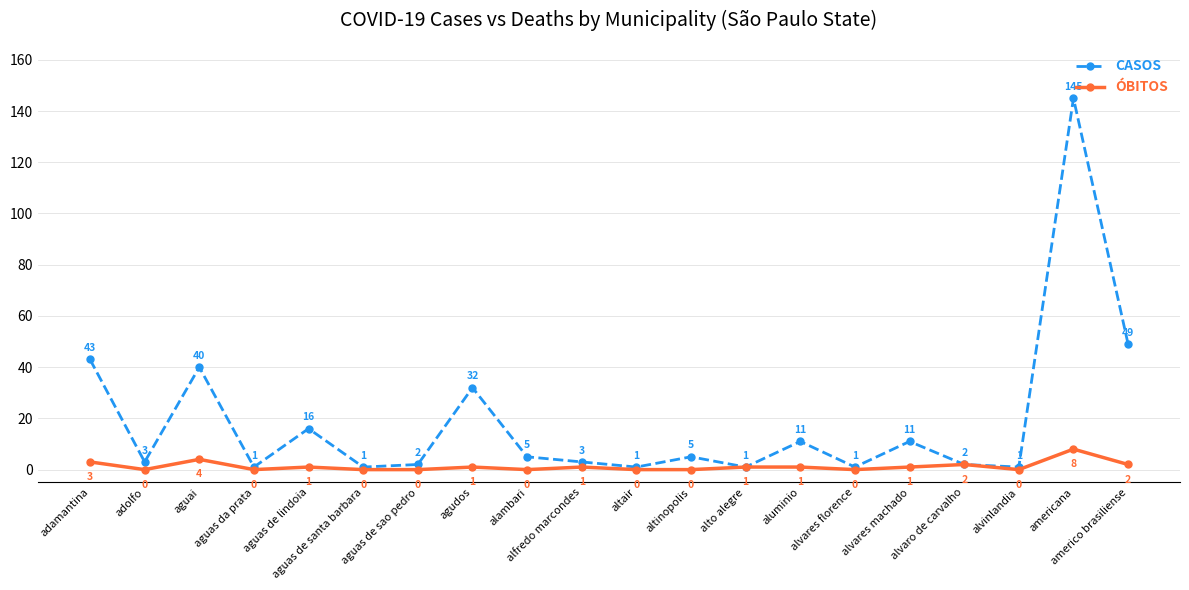

What is the label of the 16th point from the left?

alvares machado